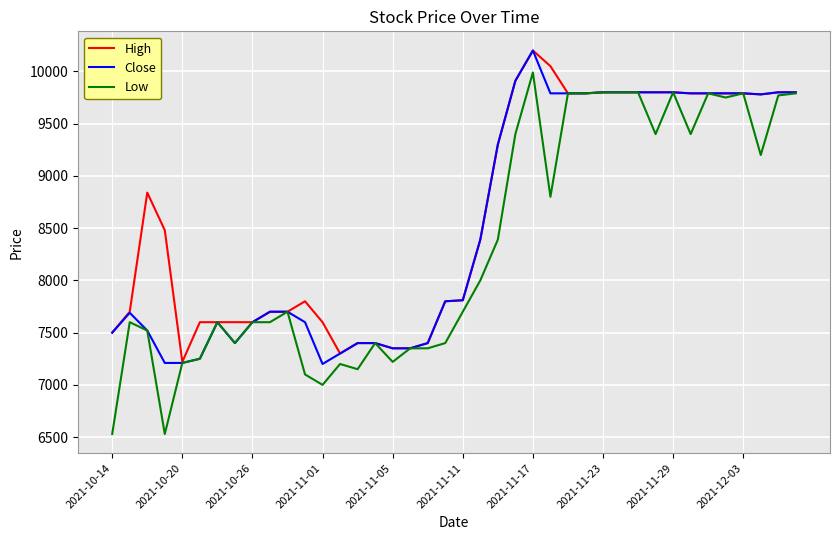

What is the highest value of the Close series?

10200